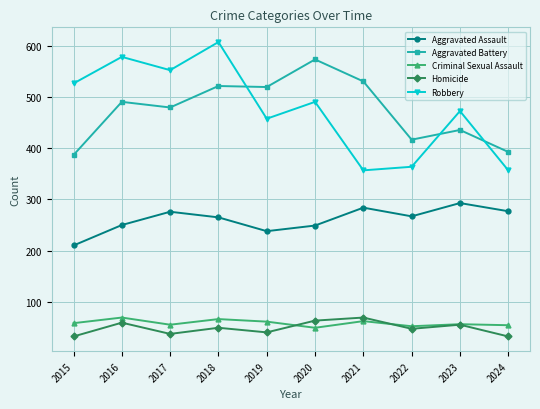

What is the smallest value displayed?

32